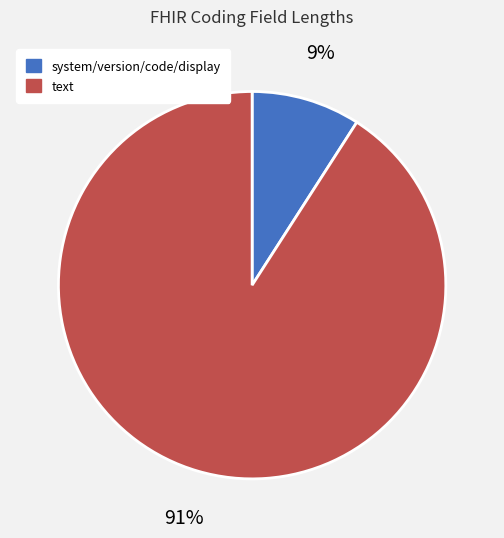

To the nearest percent, what is the average slice percentage?

50%